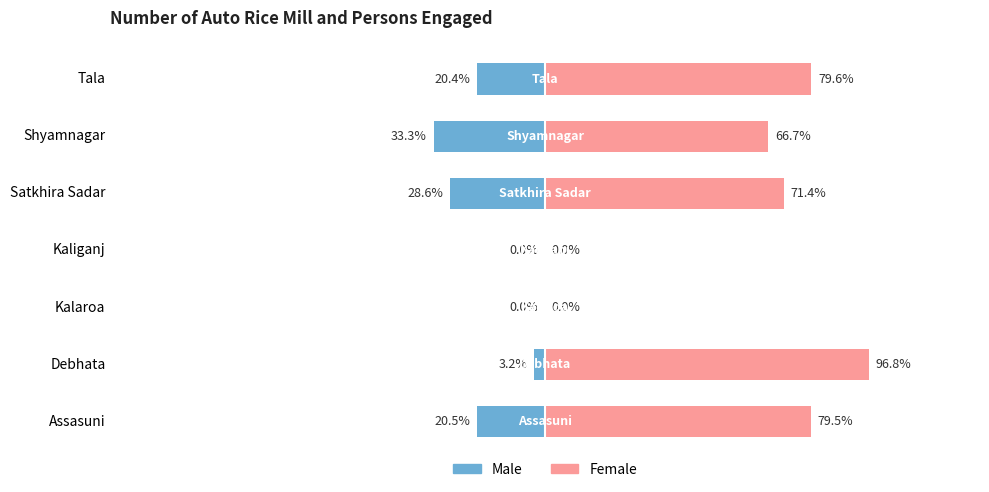

What is the average value of the Male series?

-15.1